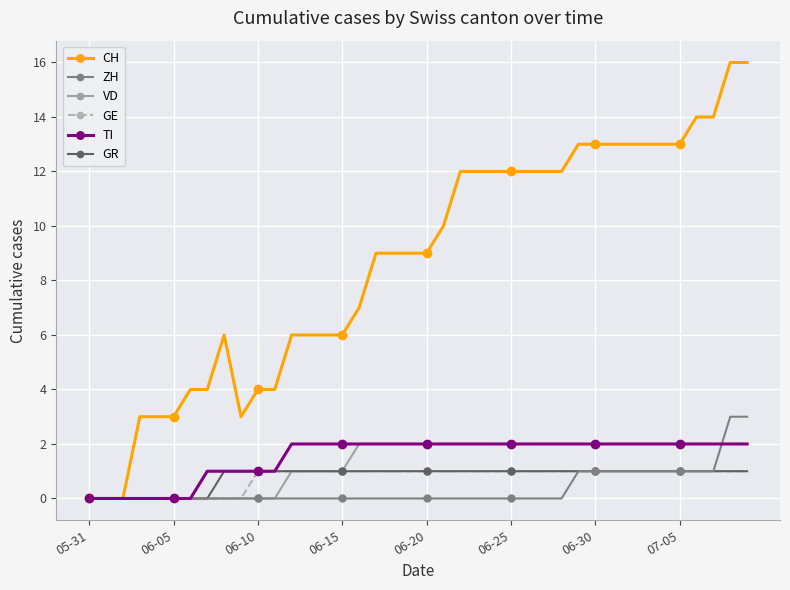

Which series has the widest spread of values?

CH